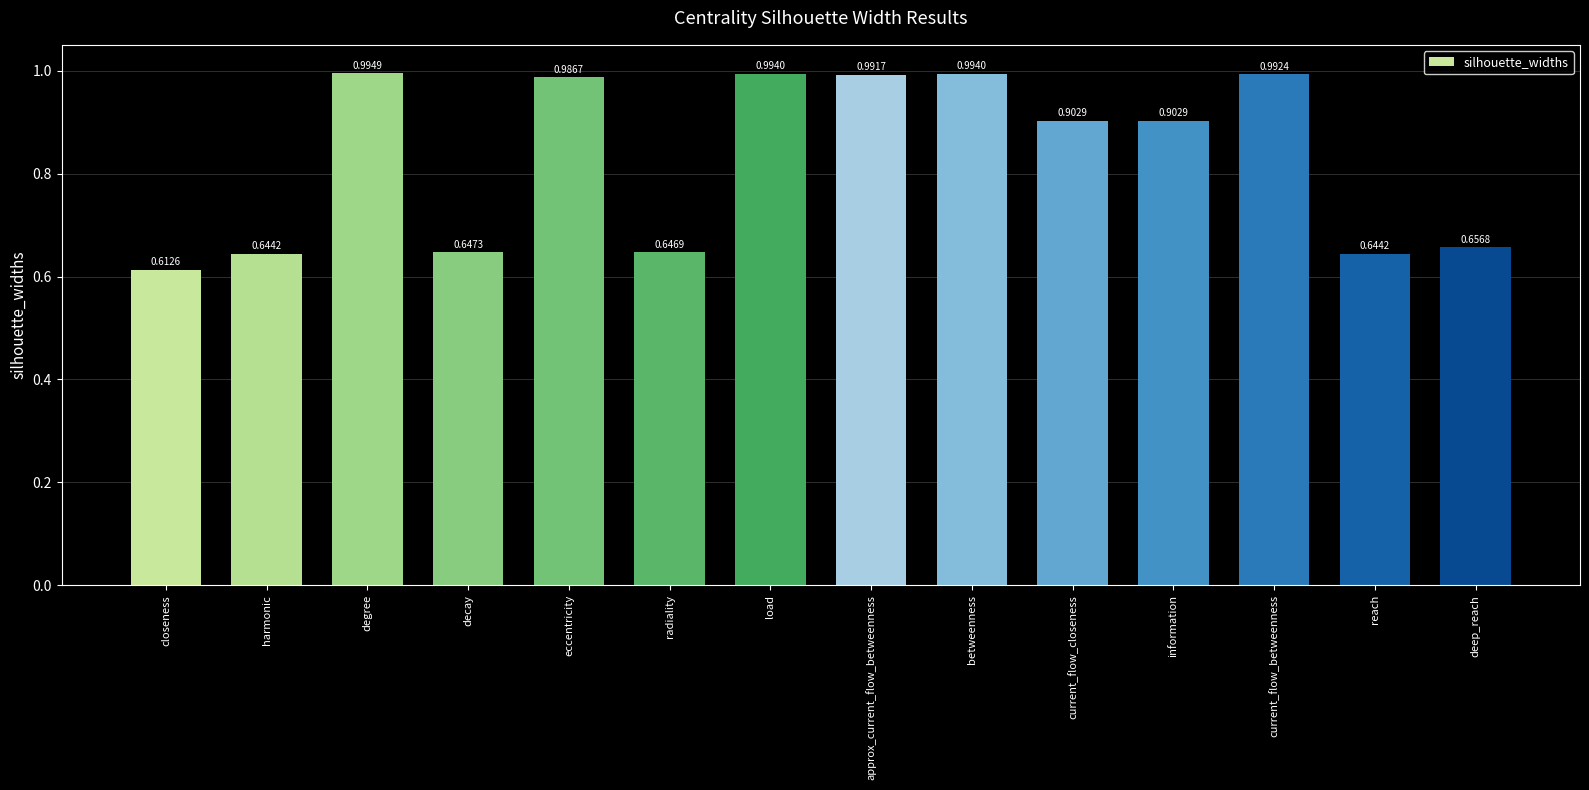

Where is the data nearest to the value 0?

closeness